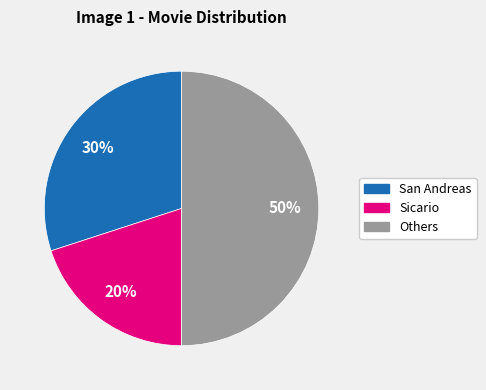

To the nearest percent, what is the difference between the largest and smallest slice percentages?

30%